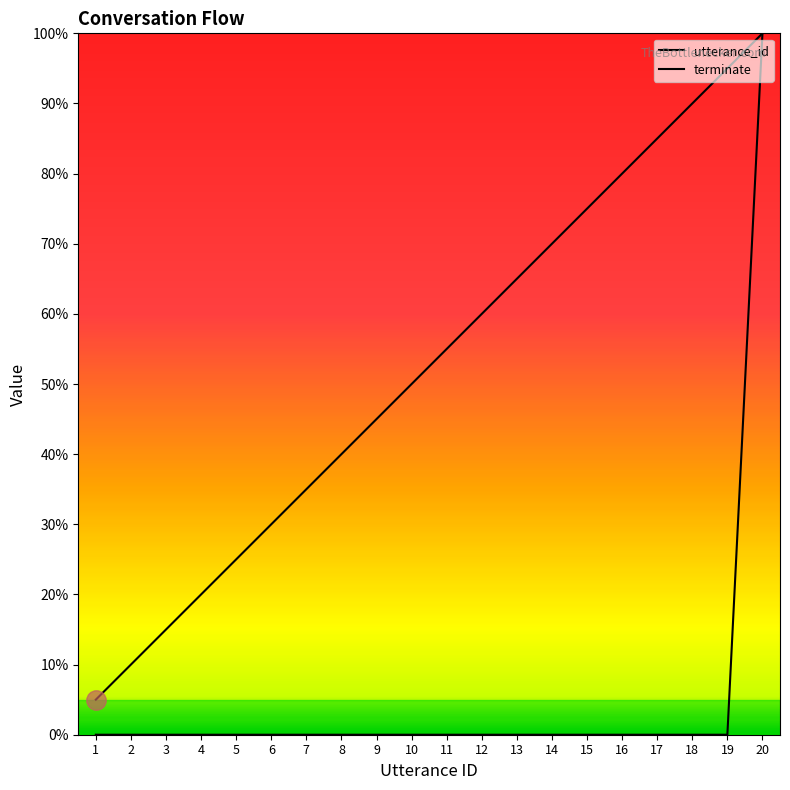

Rank the series at 3 from highest to lowest value.

utterance_id, terminate